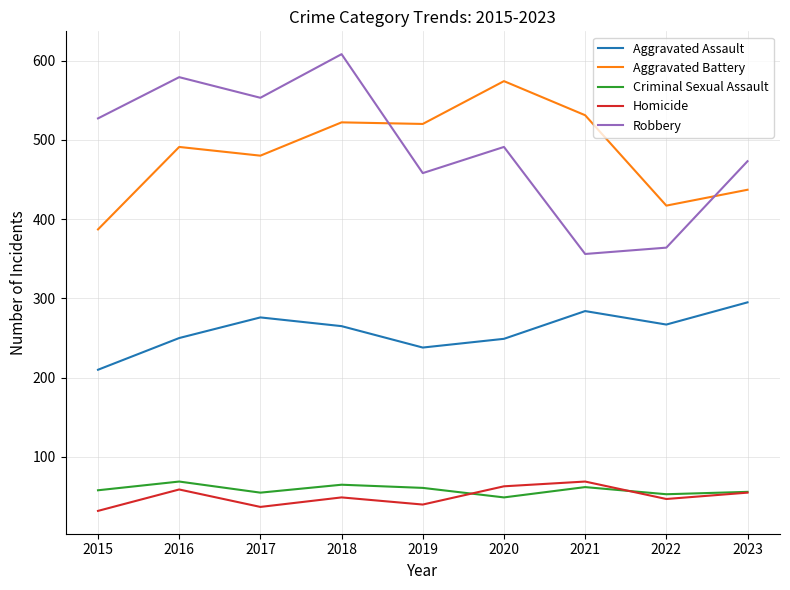

At how many categories does at least one series exceed 348?

9